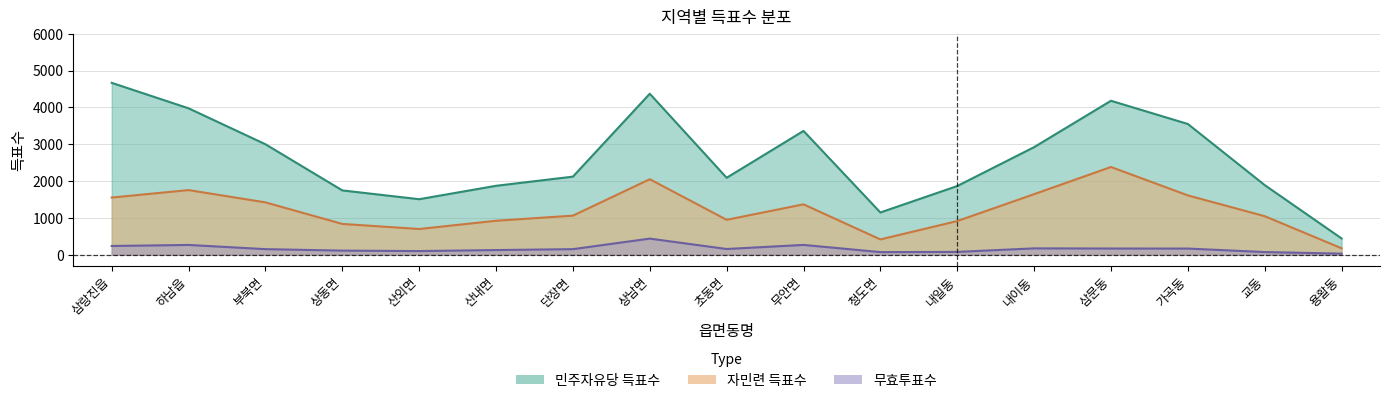

What is the approximate value of 민주자유당 득표수 at 부북면?

2999